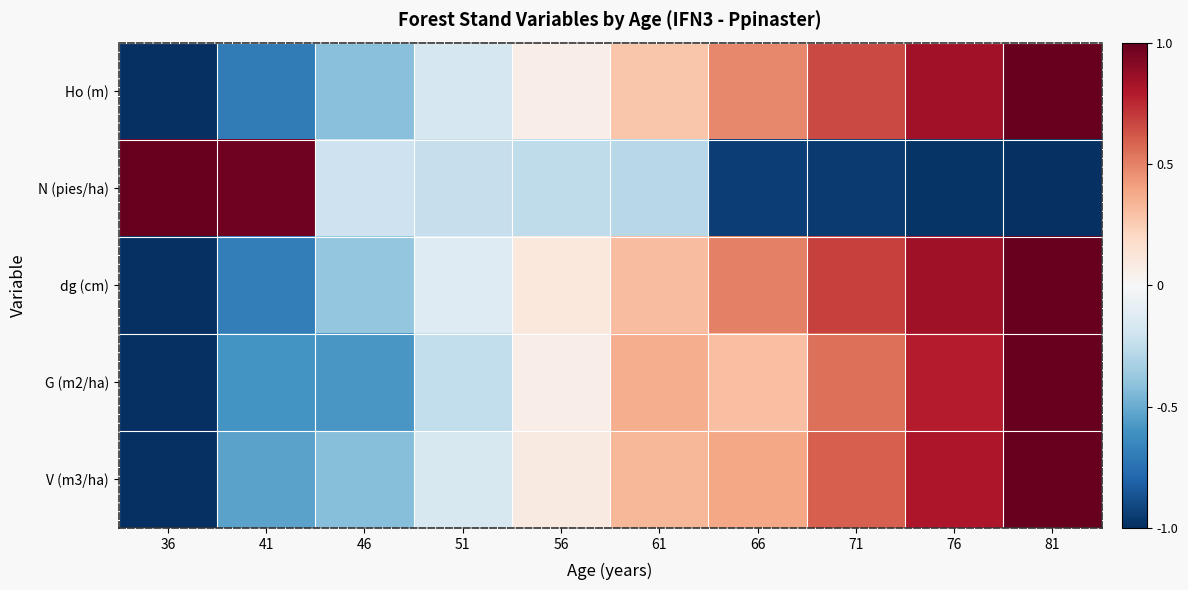

How many distinct data groups are displayed?

5